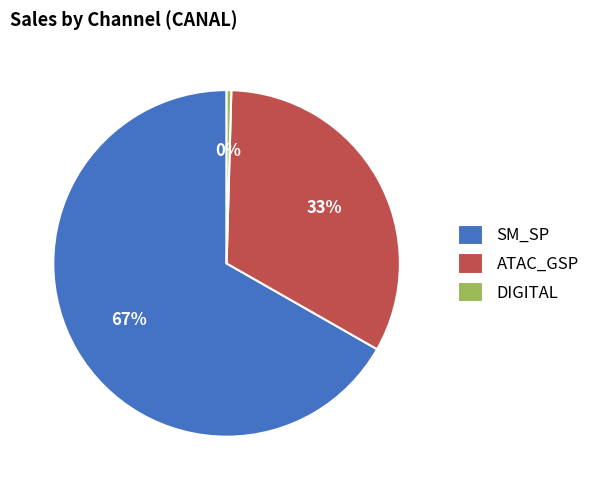

Rank the categories by value from highest to lowest.

SM_SP, ATAC_GSP, DIGITAL